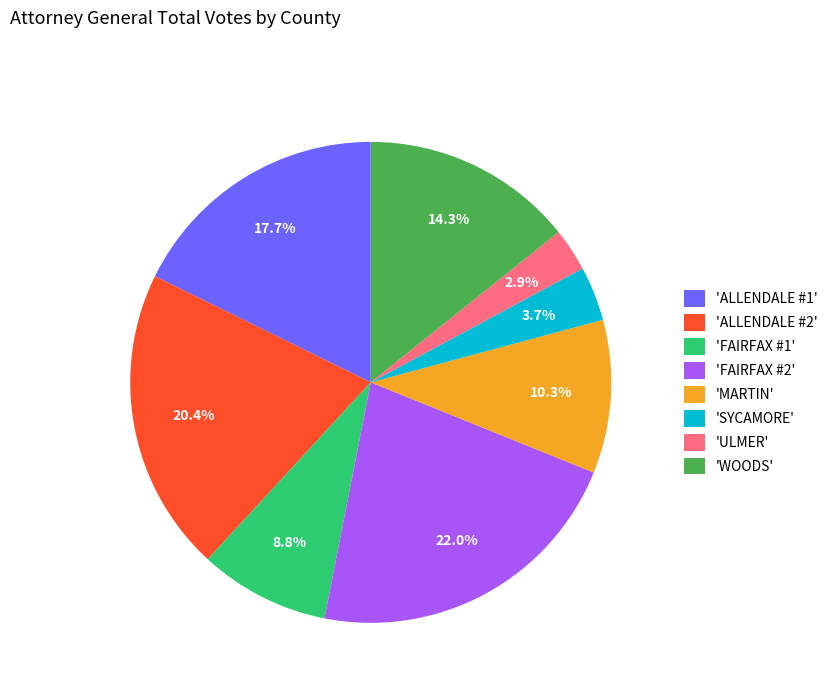

Does 'ULMER' account for over 50% of the chart?

No